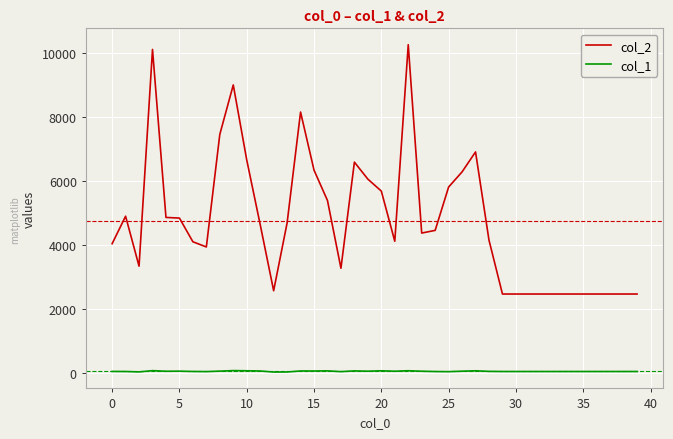

What is the difference between the maximum and minimum values in the col_2 series?

7787